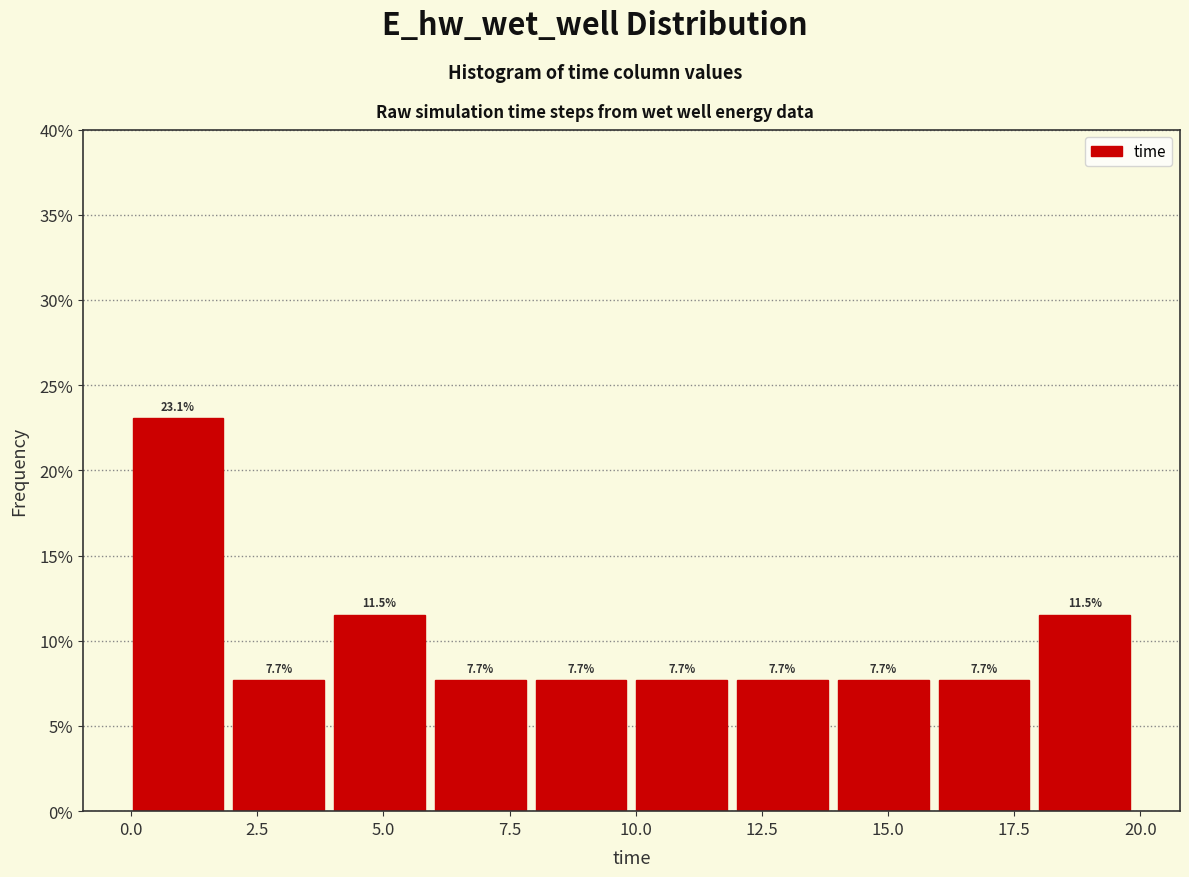

Around what value on the x-axis is the tallest bar? Give the approximate position of its centre, as read against the axis.

1.0